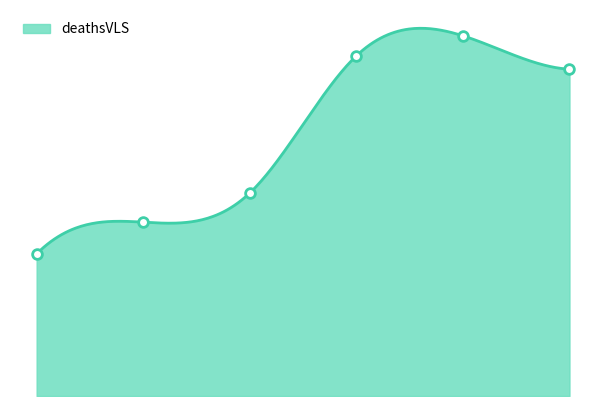

Is it true that the value at 4 is 12346?

True